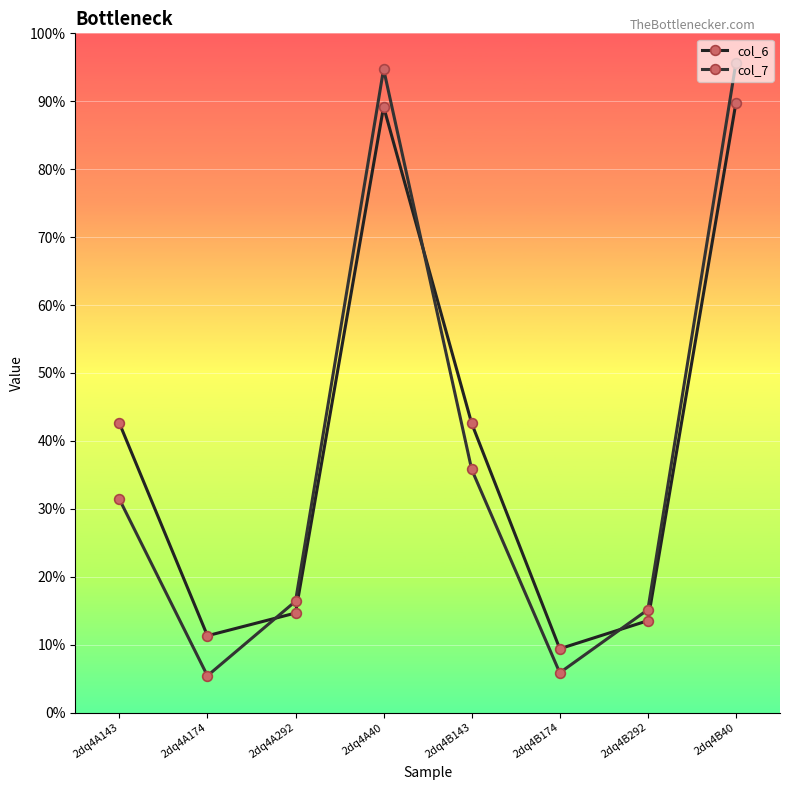

What are all the series names shown in the legend?

col_6, col_7